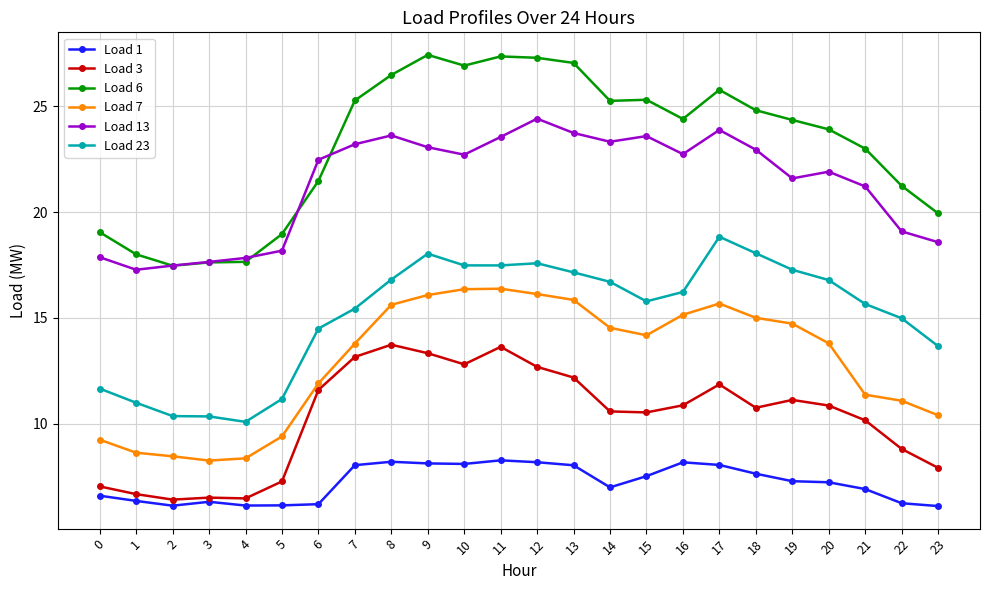

List the series in order of their peak value, lowest first.

Load 1, Load 3, Load 7, Load 23, Load 13, Load 6